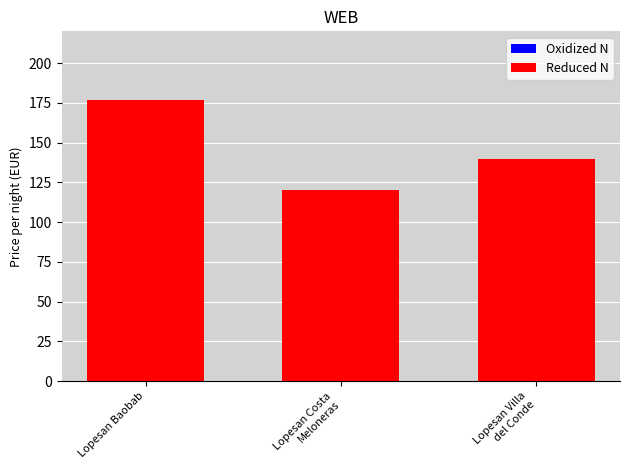

What is the difference between the maximum and minimum values?

57